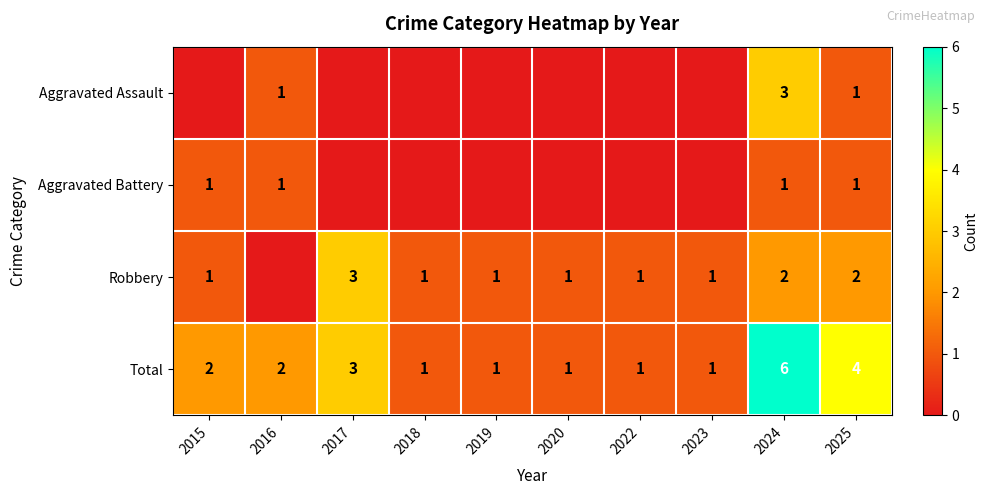

At which label is Total closest to 3?

2017